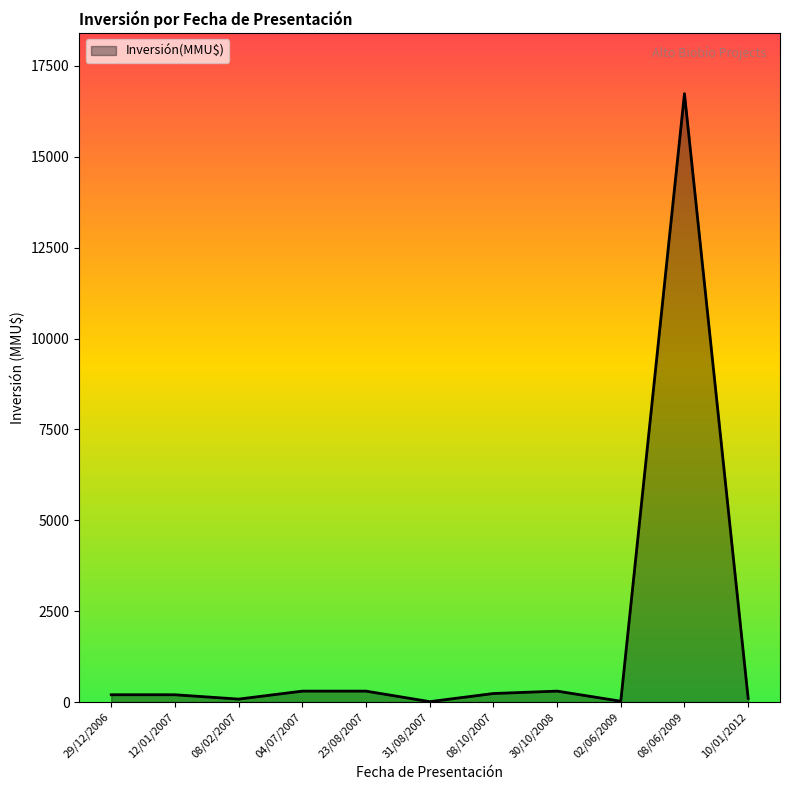

Which label corresponds to the largest value in the chart?

08/06/2009